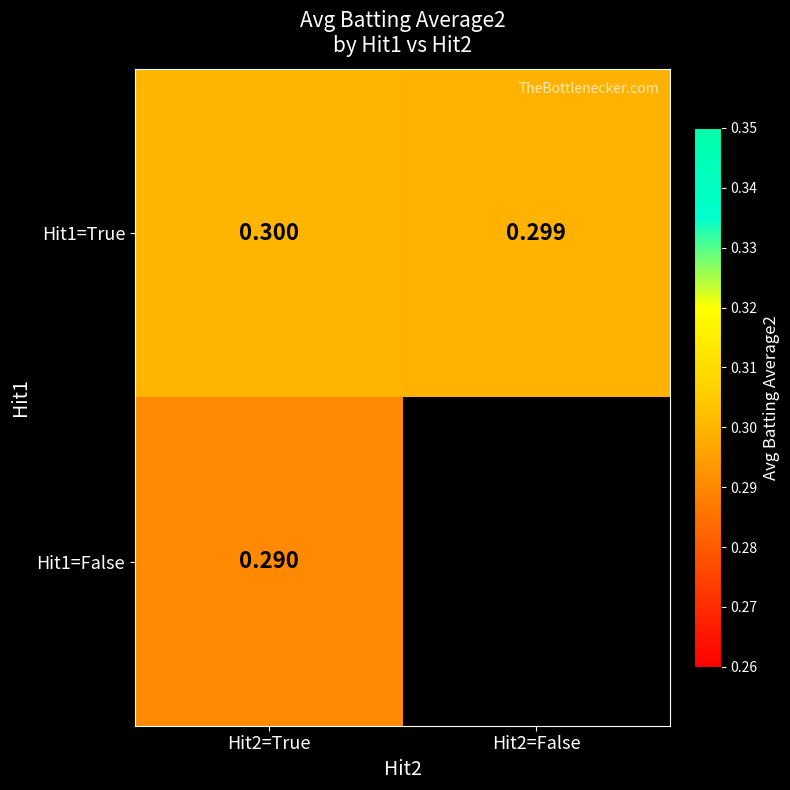

Which series has the widest spread of values?

Hit1=True